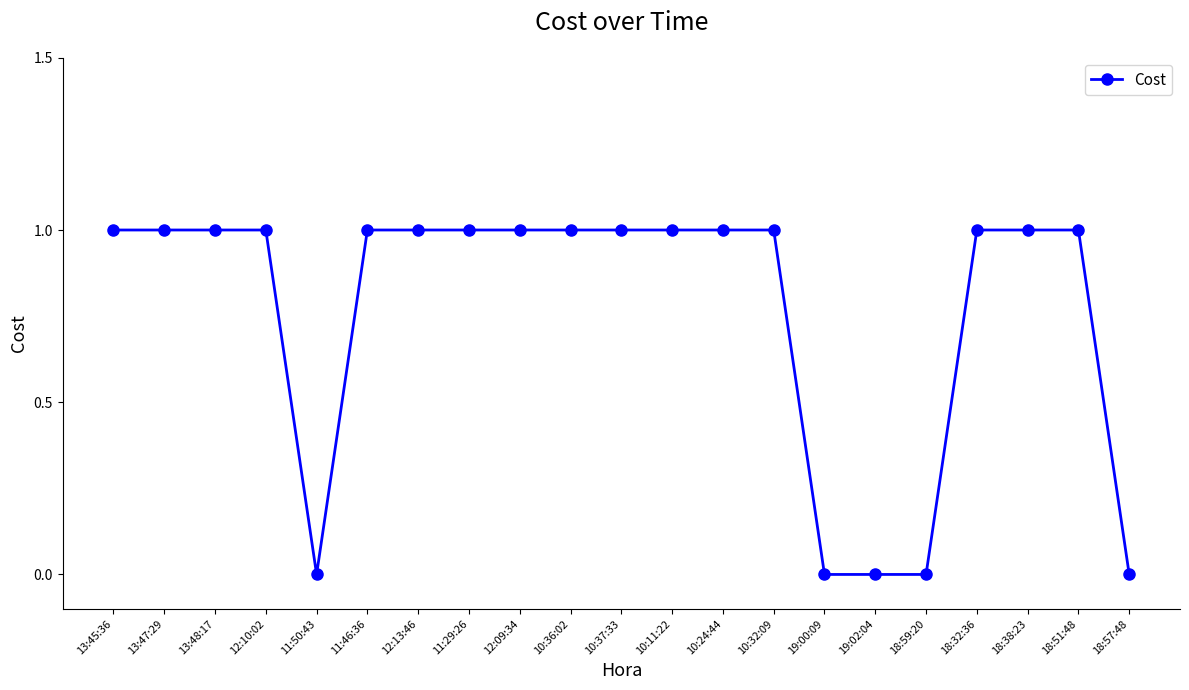

Reading left to right, list all the values displayed in this chart.

13:45:36=1	13:47:29=1	13:48:17=1	12:10:02=1	11:50:43=0	11:46:36=1	12:13:46=1	11:29:26=1	12:09:34=1	10:36:02=1	10:37:33=1	10:11:22=1	10:24:44=1	10:32:09=1	19:00:09=0	19:02:04=0	18:59:20=0	18:32:36=1	18:38:23=1	18:51:48=1	18:57:48=0